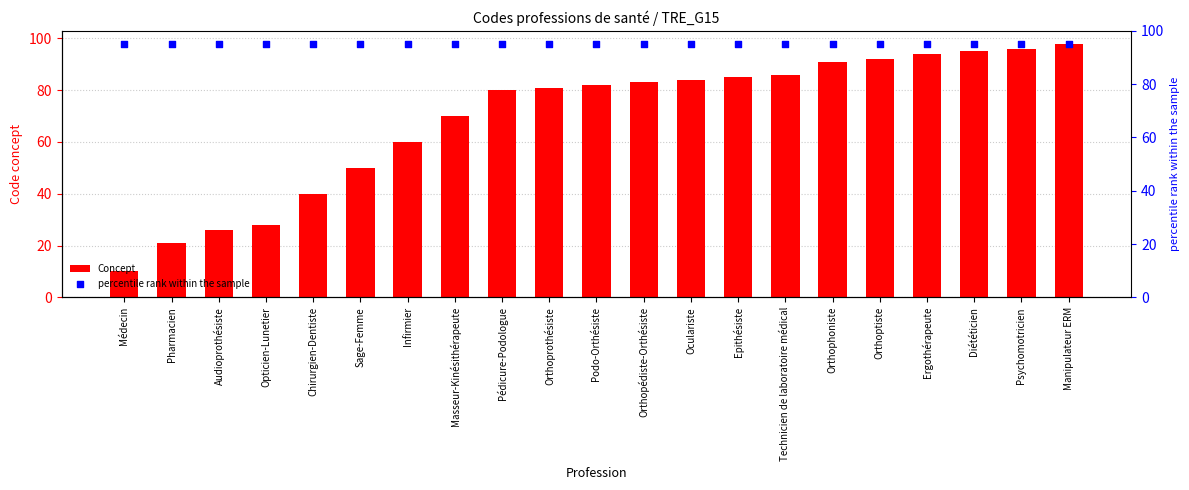

Which series has the largest Y range (max minus min)?

Concept